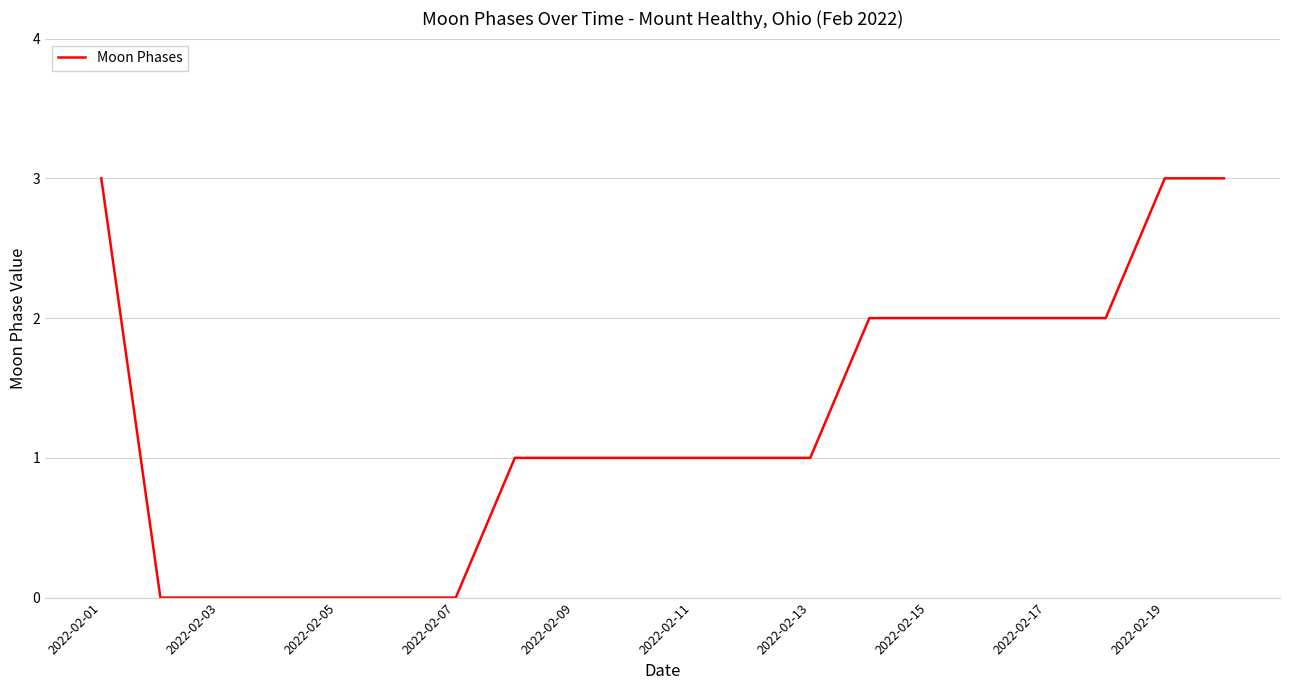

What is the greatest value displayed?

3